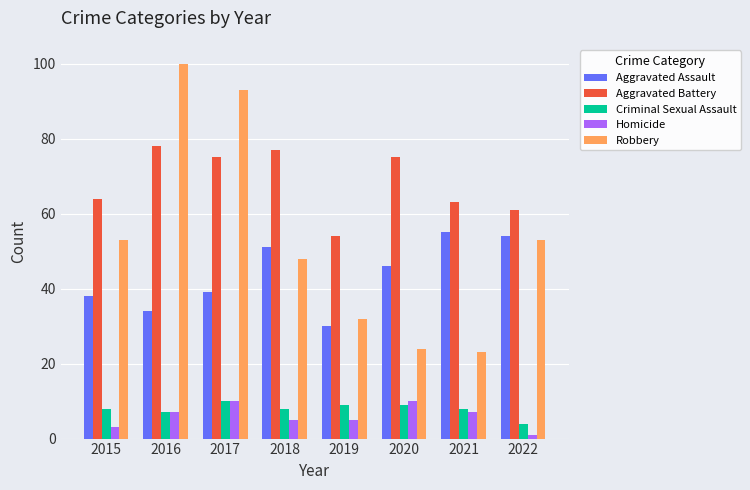

How many bars are there in each group?

5